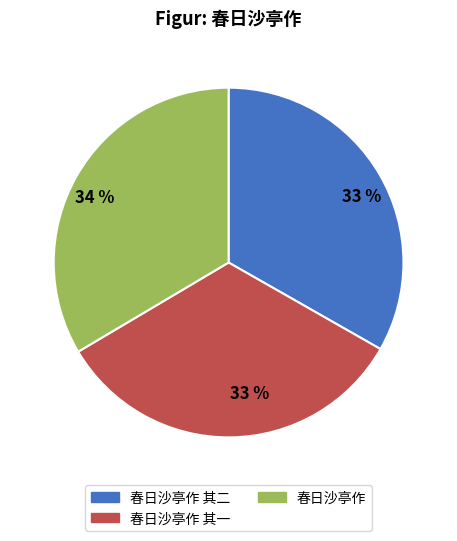

Approximately how many times larger is the value at 春日沙亭作 其二 compared to 春日沙亭作?

1.0